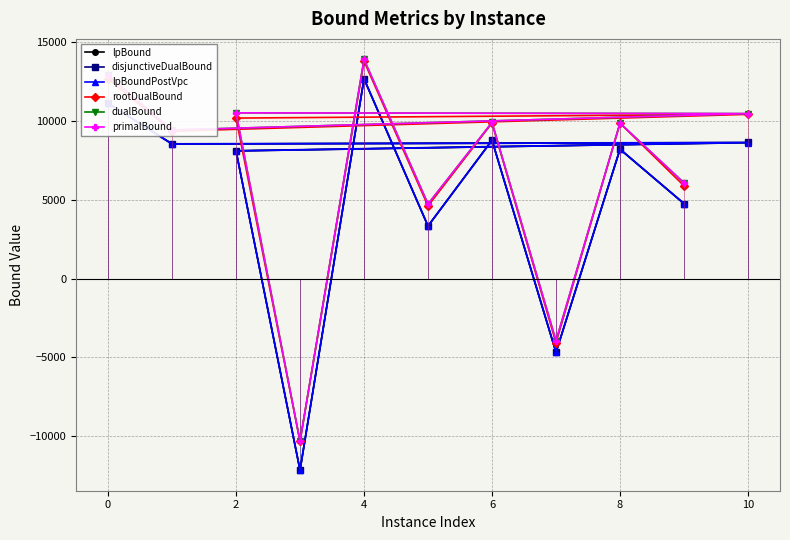

What is the greatest value displayed?

13903.0